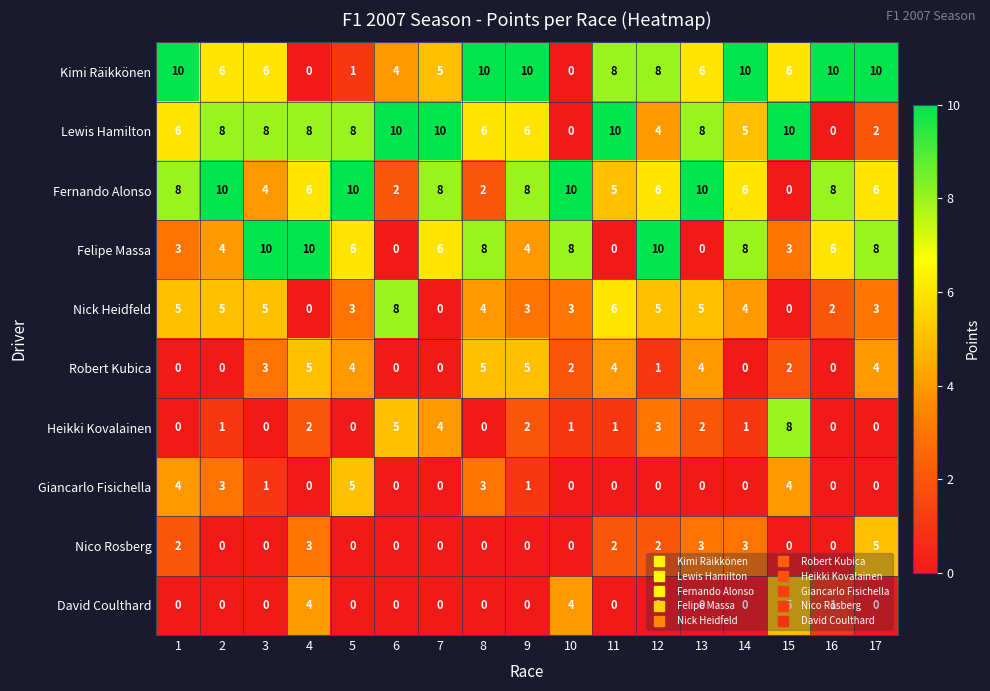

What is the highest value of the Giancarlo Fisichella series?

5